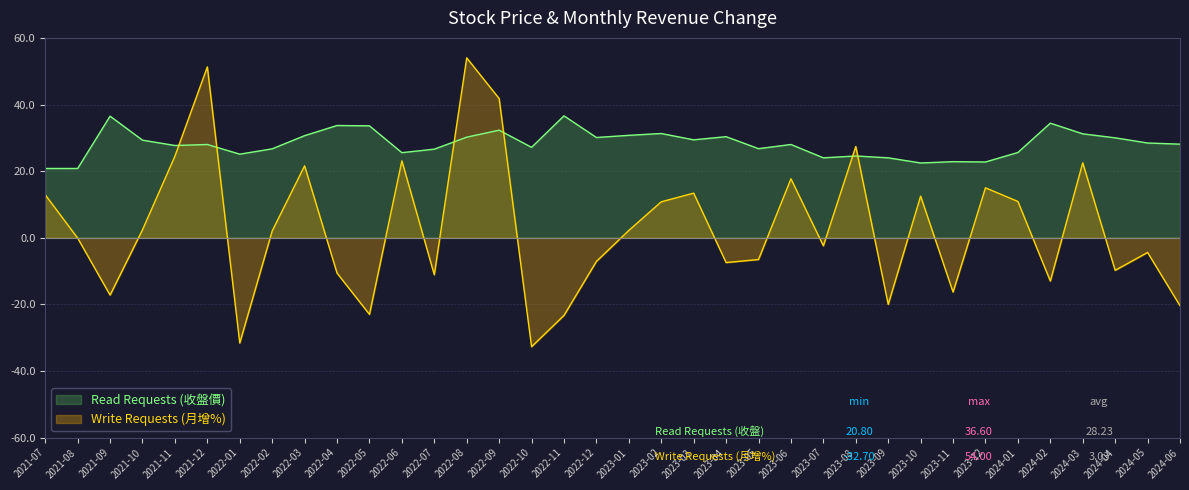

What is the difference between the highest and lowest values at 2022-05?

56.6